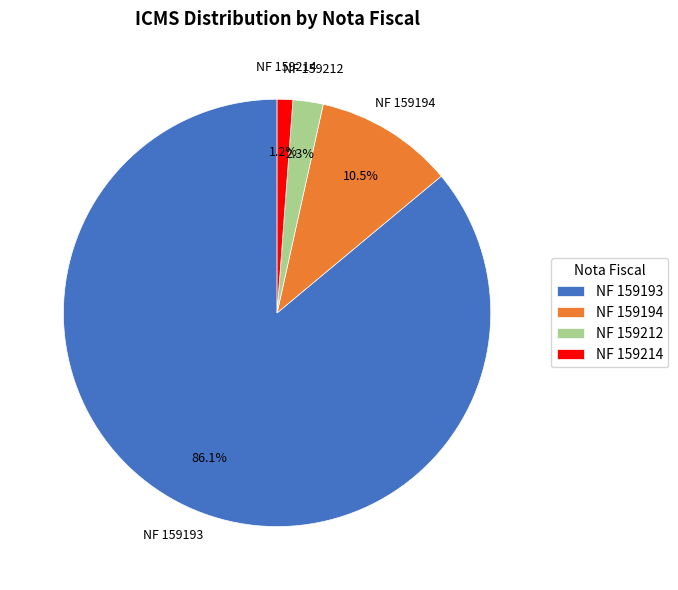

Rank the categories by value from lowest to highest.

NF 159214, NF 159212, NF 159194, NF 159193